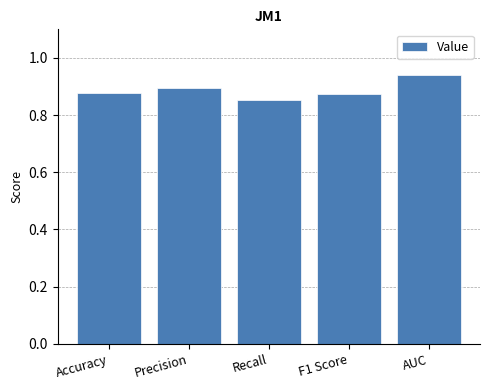

True or false: the data shows 1.4 at F1 Score.

False